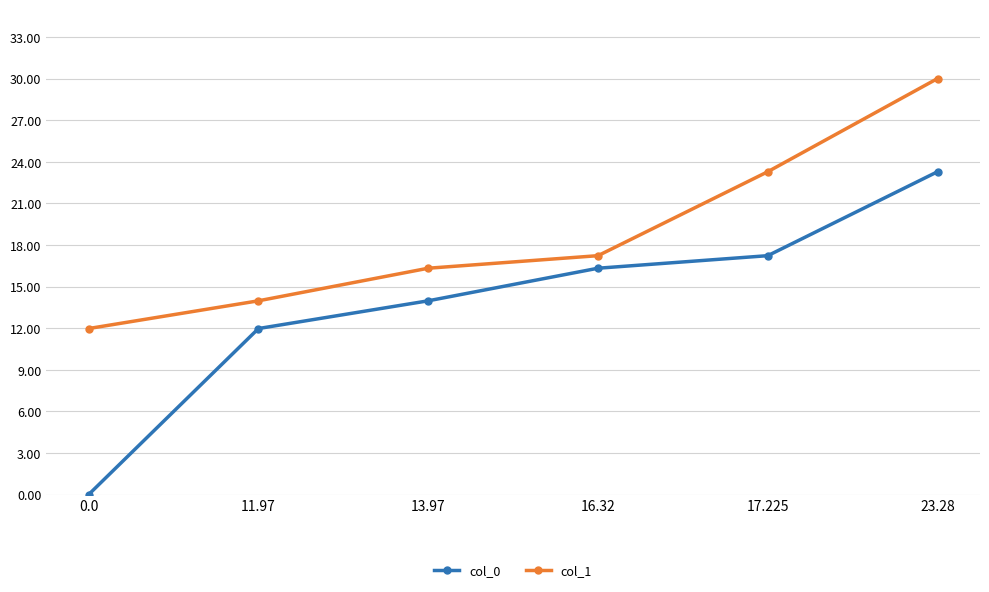

What is the sum of the col_1 values at 16.32 and 13.97?

33.5